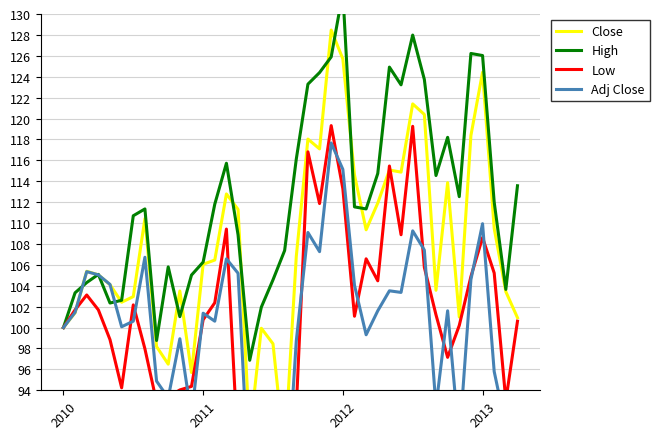

What is the sum of all Adj Close values?

4015.1